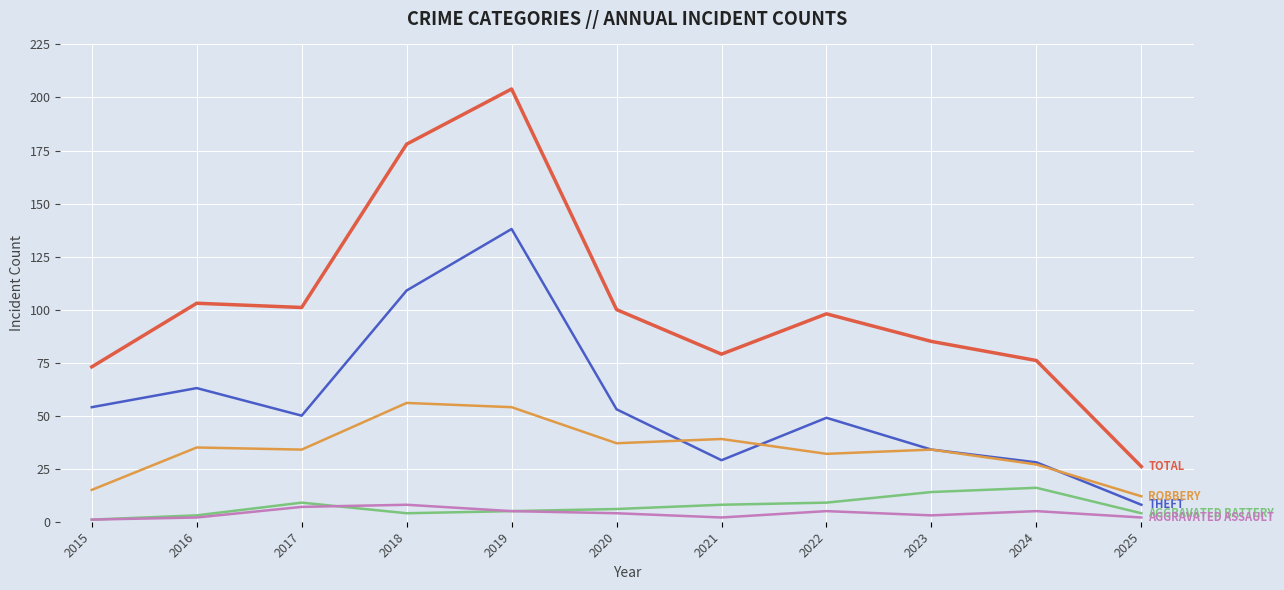

At which category is the sum across all series the highest?

2019